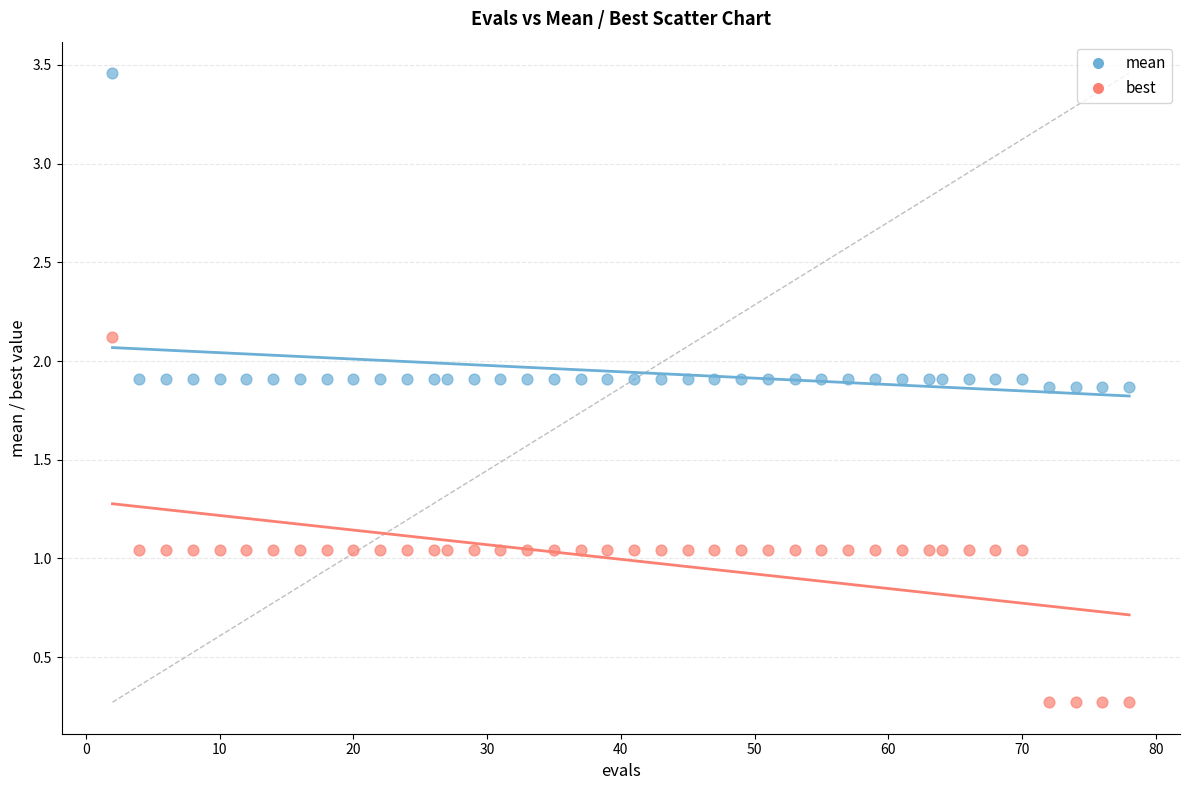

What are all the series names shown in the legend?

mean, best